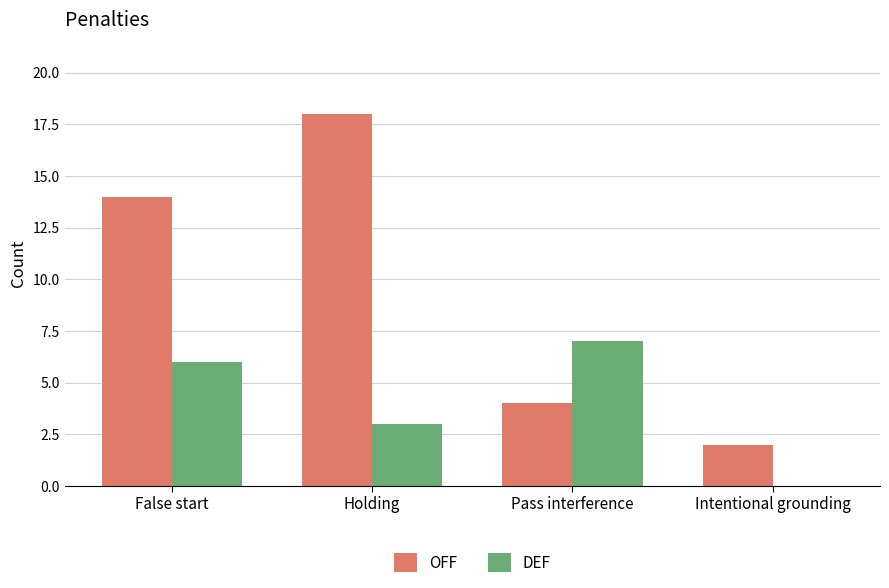

What is the total value across all series at False start?

20